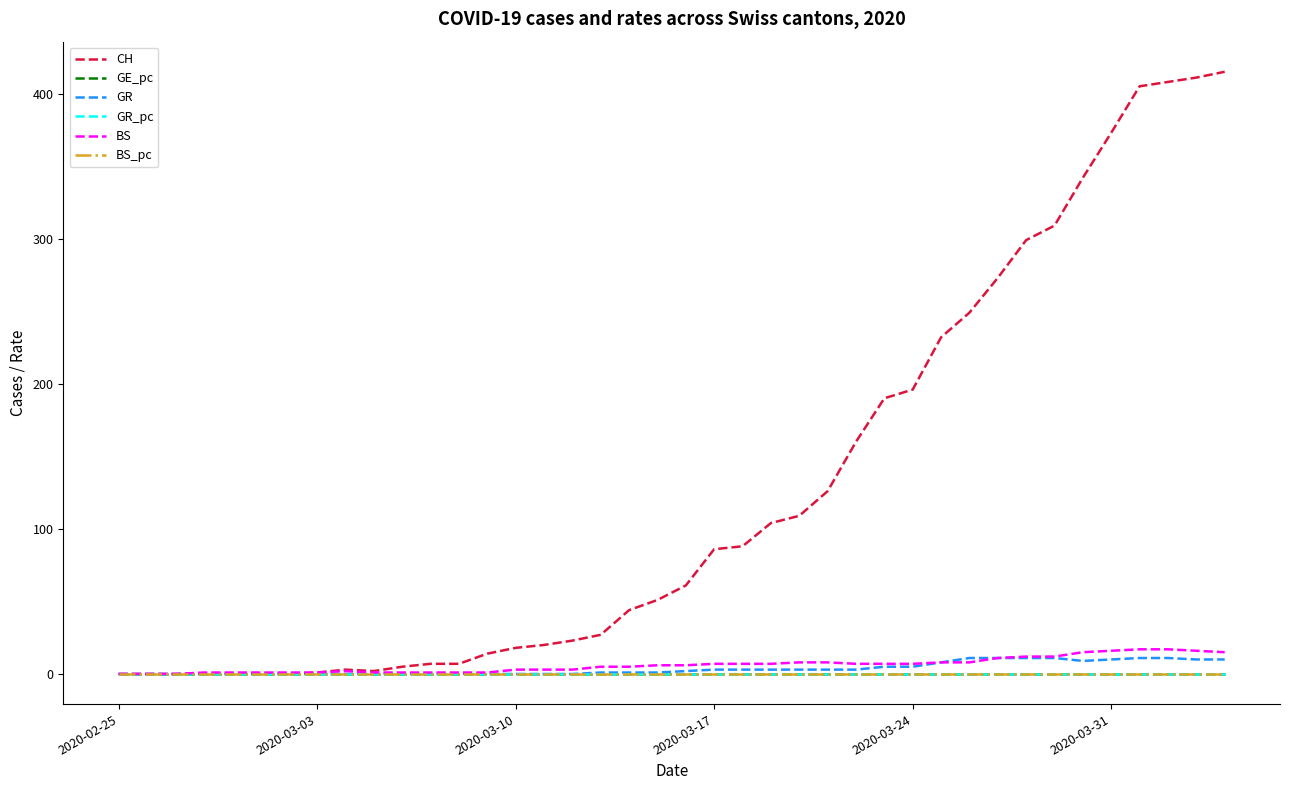

Which series has the widest spread of values?

CH